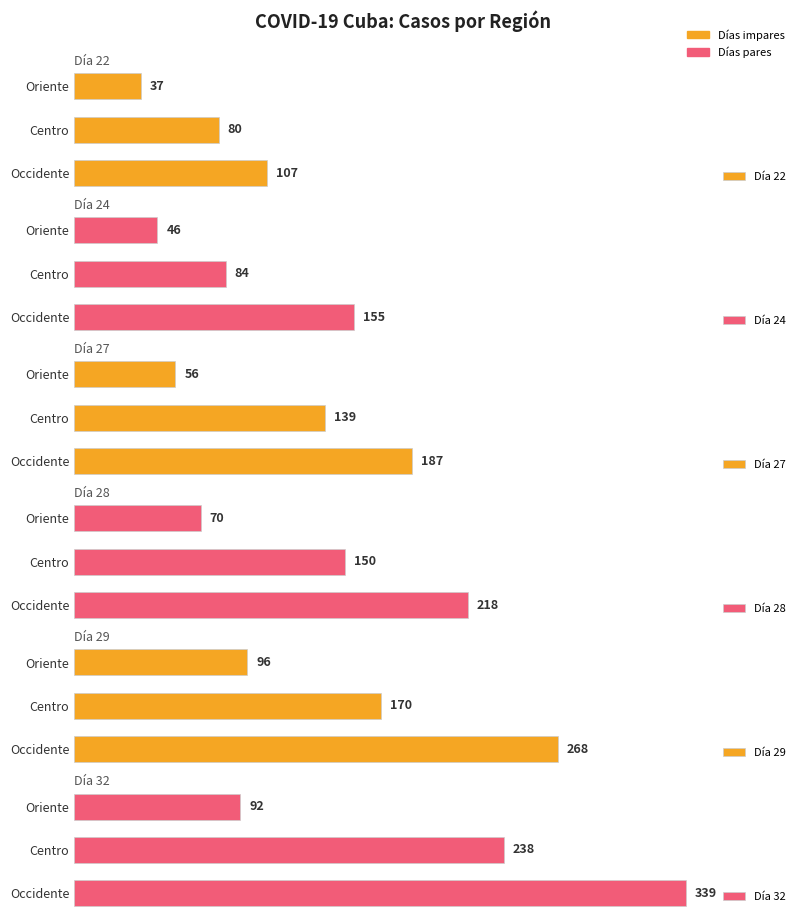

How many values in the Día 29 series are below 170?

1